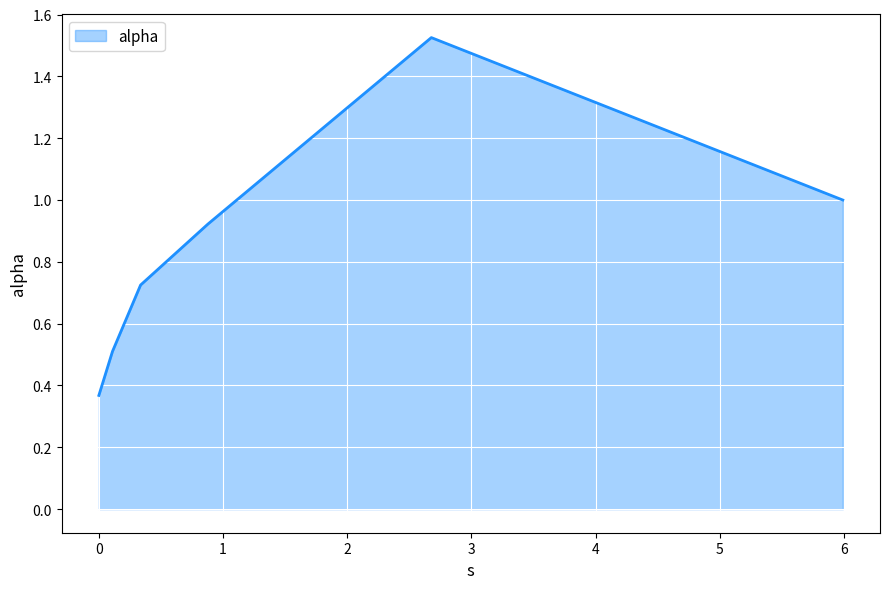

What is the average value?

0.8